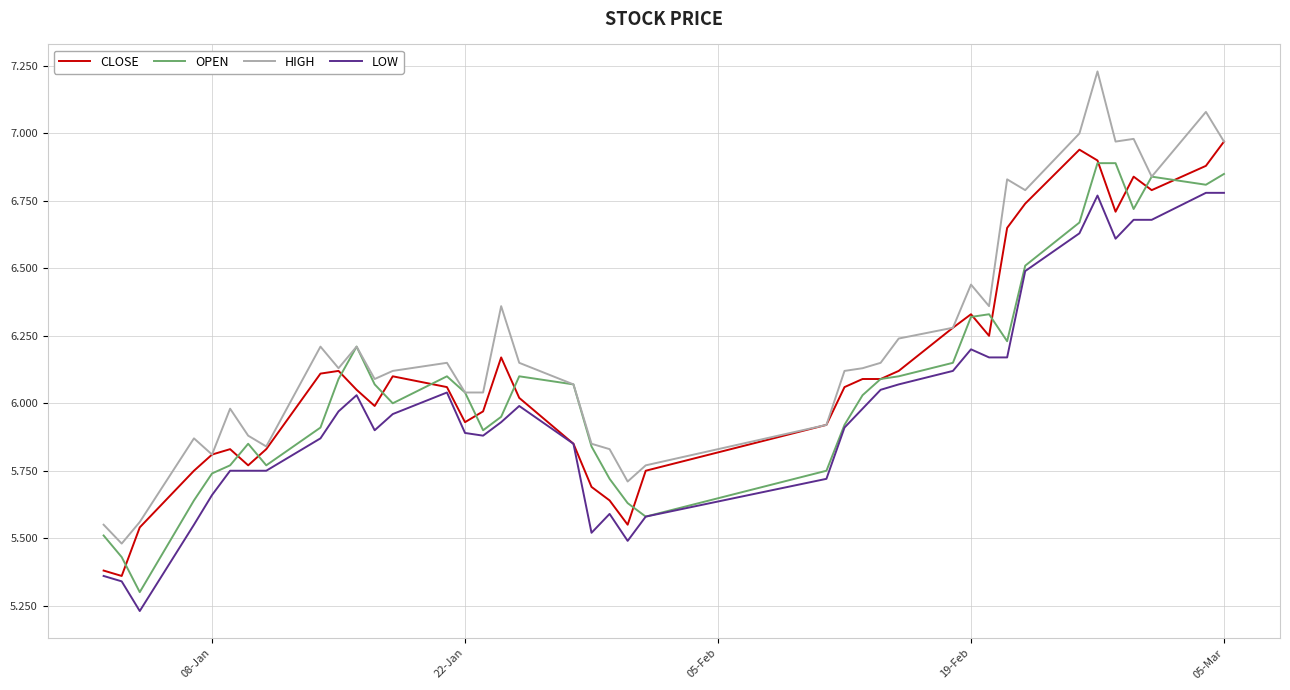

Which series has the largest total across all categories?

HIGH